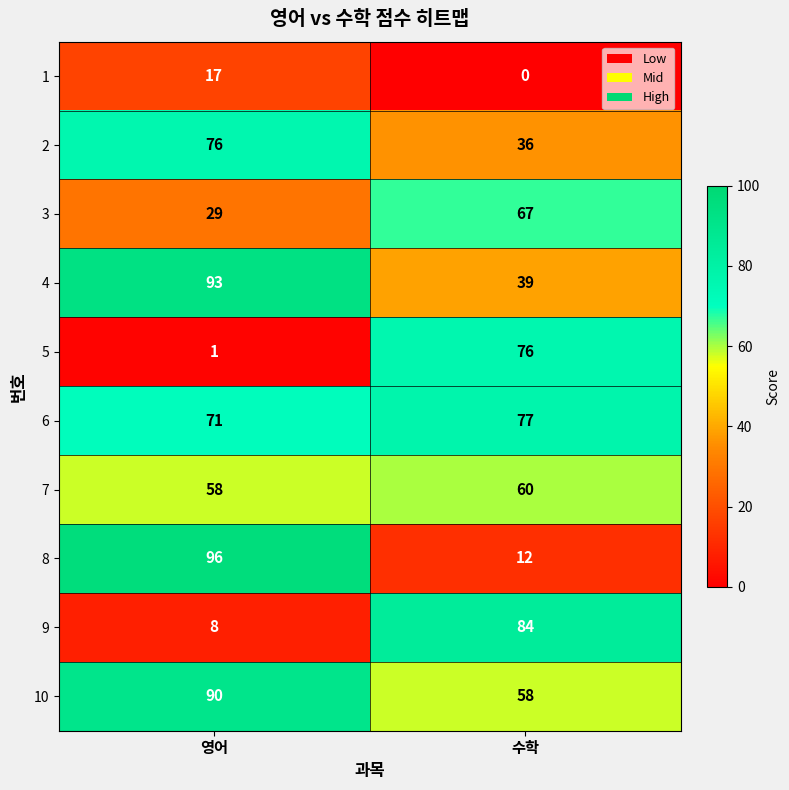

Reading left to right, transcribe all the data shown in this chart.

1: 17	0
2: 76	36
3: 29	67
4: 93	39
5: 1	76
6: 71	77
7: 58	60
8: 96	12
9: 8	84
10: 90	58